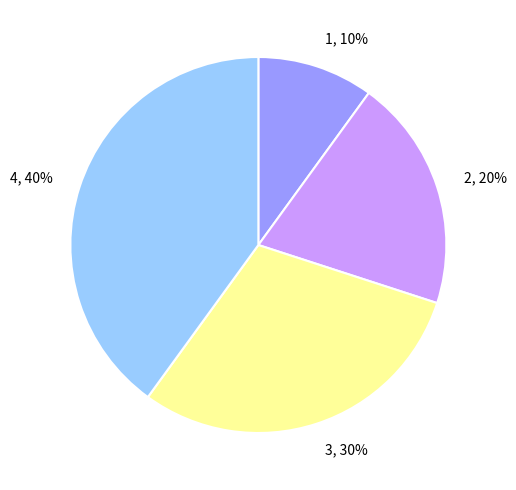

To the nearest percent, what is the average slice percentage?

25%